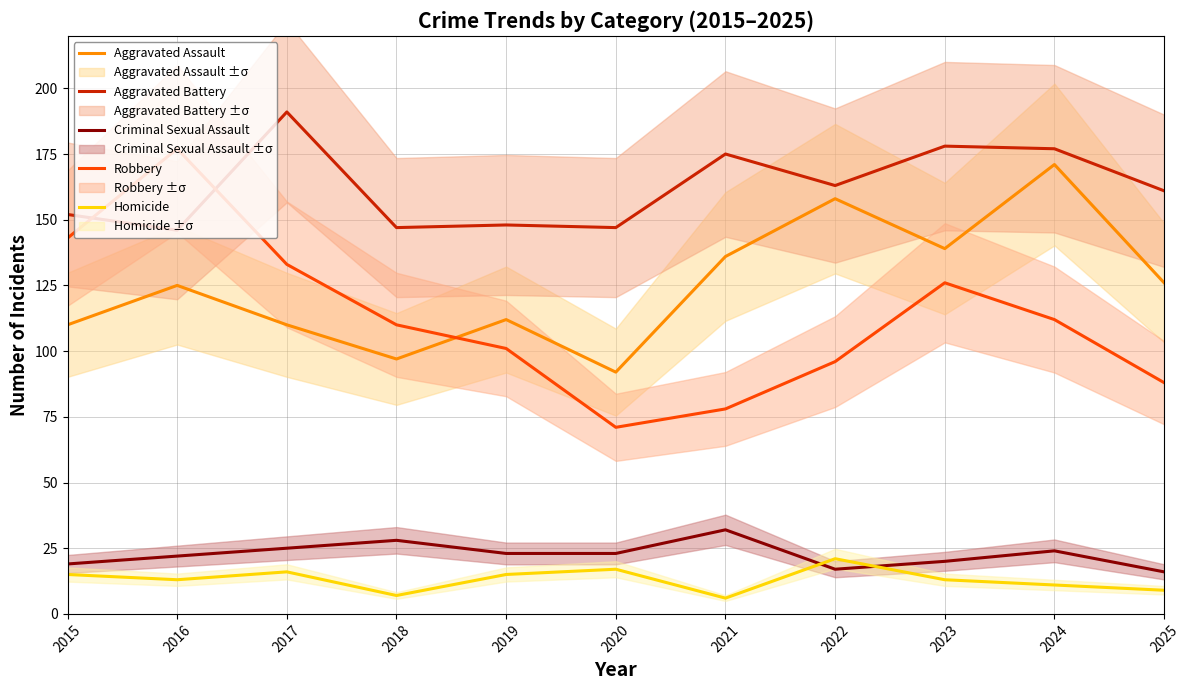

How many interior local valleys does the Aggravated Assault series have?

3